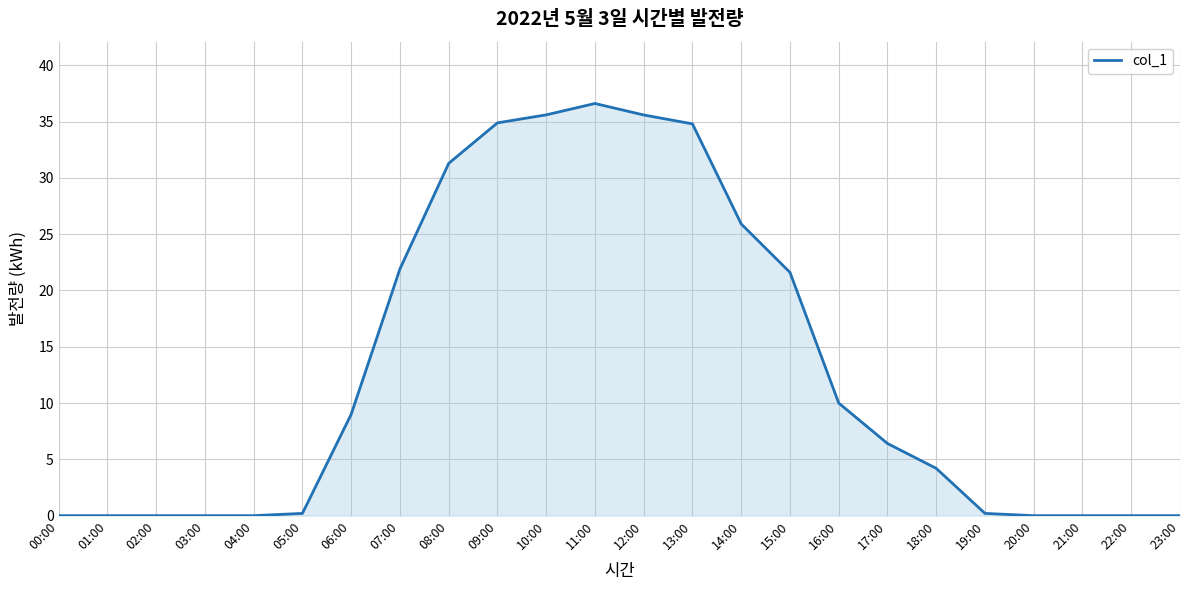

The chart shows a value of 9.0 at 06:00. True or false?

True